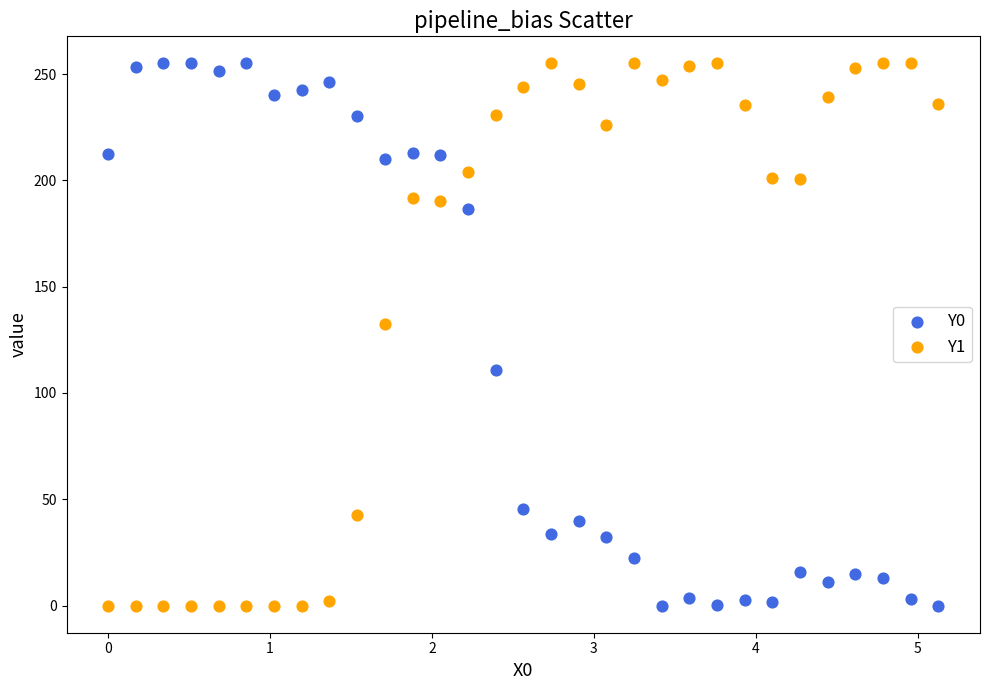

Across all series, what Y value is closest to 127?

132.6